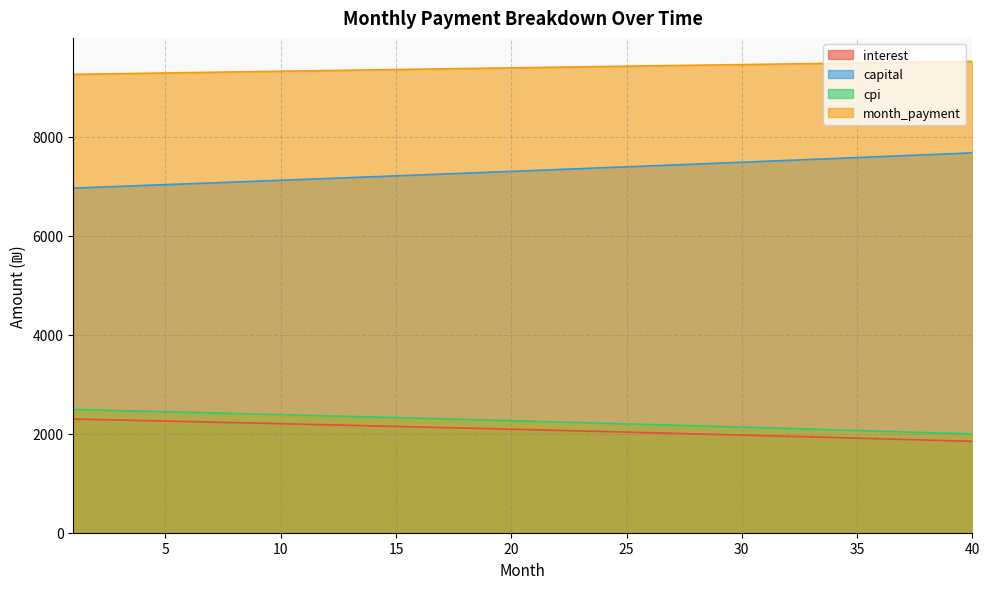

What is the difference between the maximum and minimum values in the capital series?

712.0